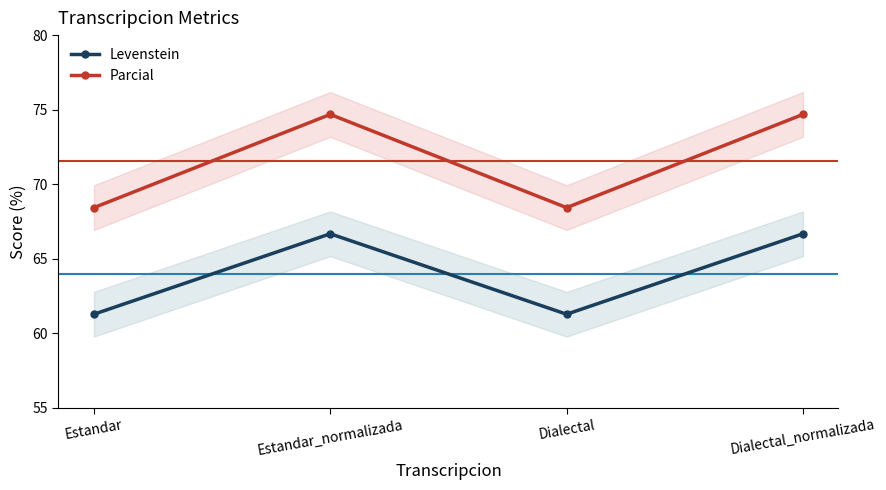

Where does the Levenstein series first go above 66?

Estandar_normalizada